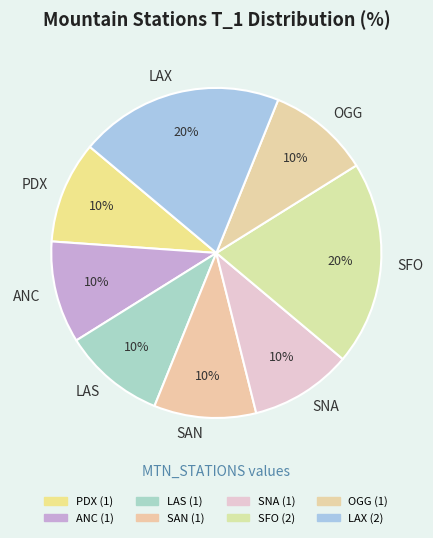

Count the number of slices in the pie.

8